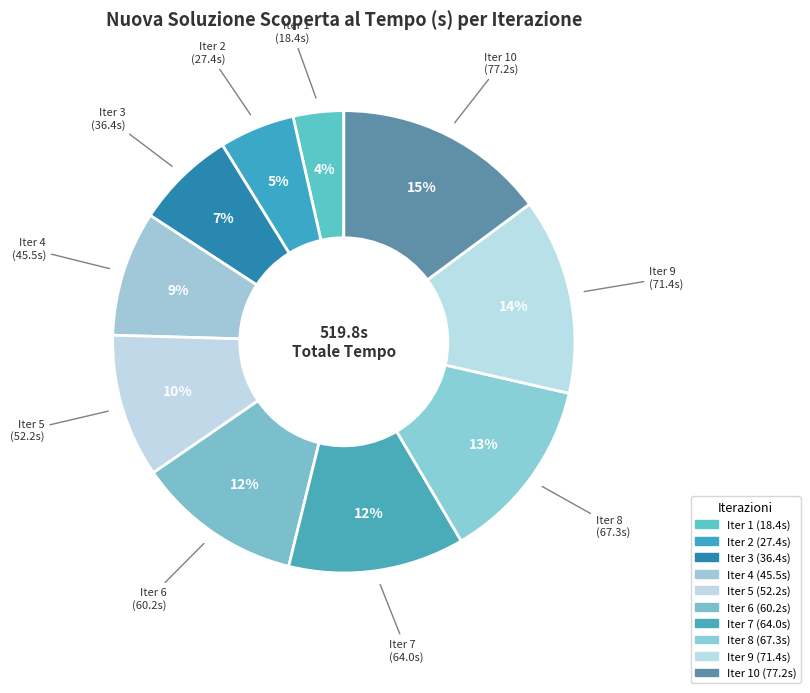

Is there any slice that represents more than half of the pie?

No